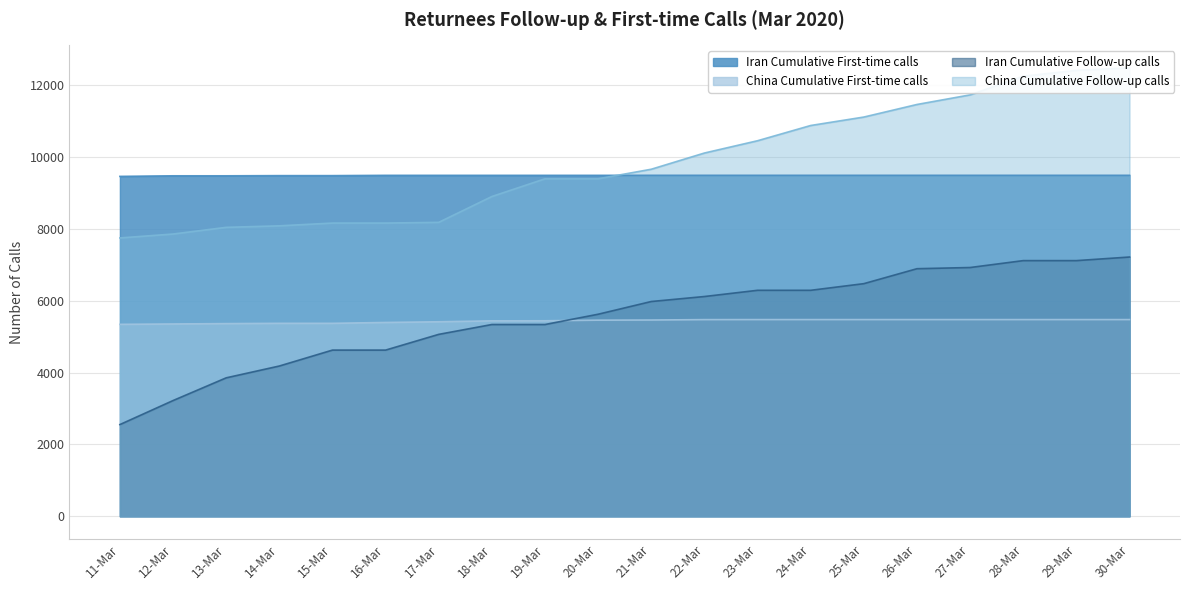

Reading left to right, list all the values displayed in this chart.

Iran Cumulative First-time calls: 9459	9475	9475	9480	9480	9488	9488	9488	9488	9488	9489	9489	9489	9489	9489	9489	9489	9489	9489	9489
China Cumulative First-time calls: 5342	5352	5362	5370	5370	5394	5413	5439	5441	5458	5462	5473	5474	5474	5474	5474	5474	5474	5474	5474
Iran Cumulative Follow-up calls: 2553	3221	3853	4182	4625	4625	5063	5337	5337	5623	5977	6116	6289	6289	6474	6890	6923	7115	7115	7215
China Cumulative Follow-up calls: 7746	7855	8041	8083	8160	8160	8180	8899	9392	9392	9658	10109	10451	10875	11110	11460	11727	12247	12409	12480